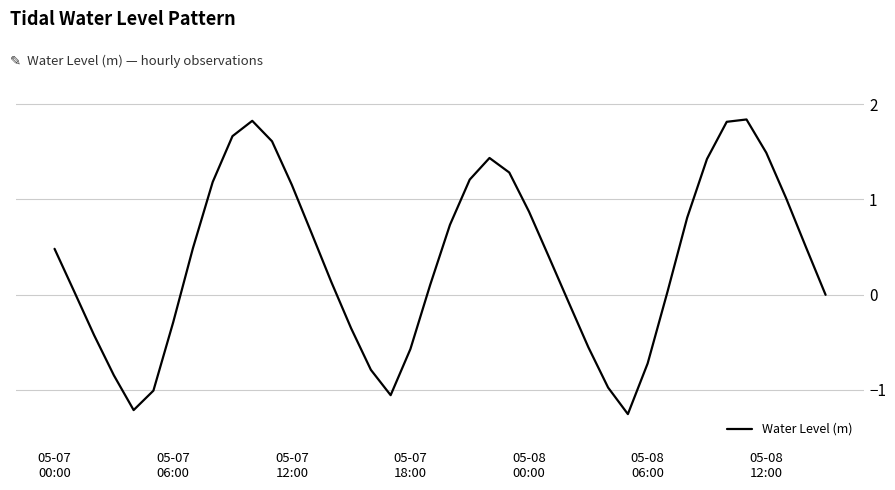

What is the difference between the maximum and minimum values?

3.1